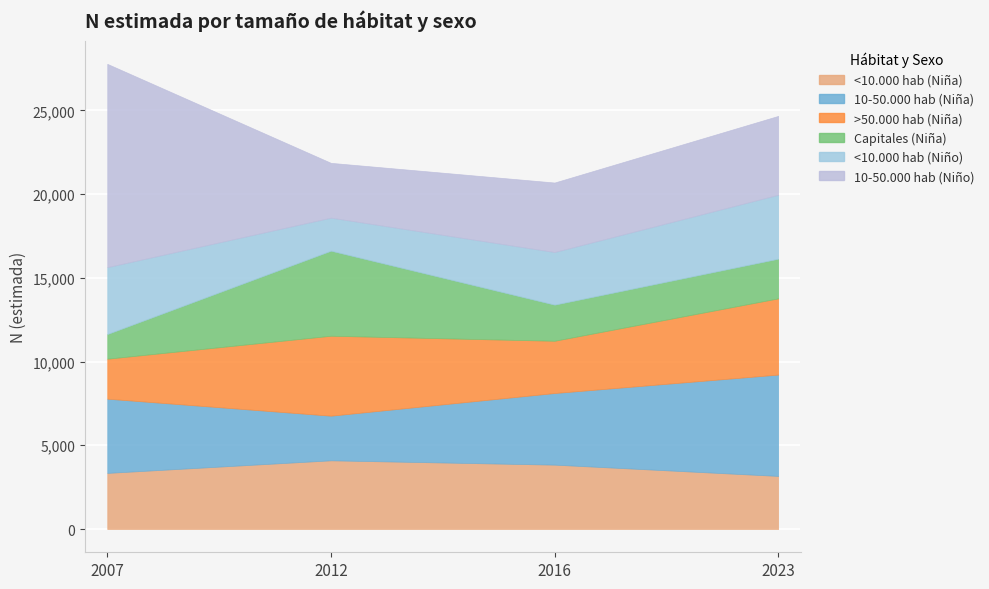

Is it true that Capitales (Niña) equals 2157 at 2016?

True